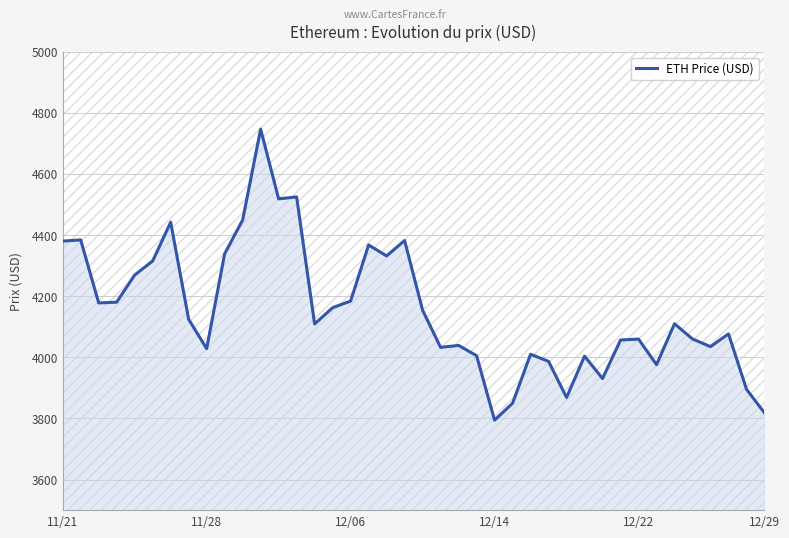

Count the number of data series in this chart.

1